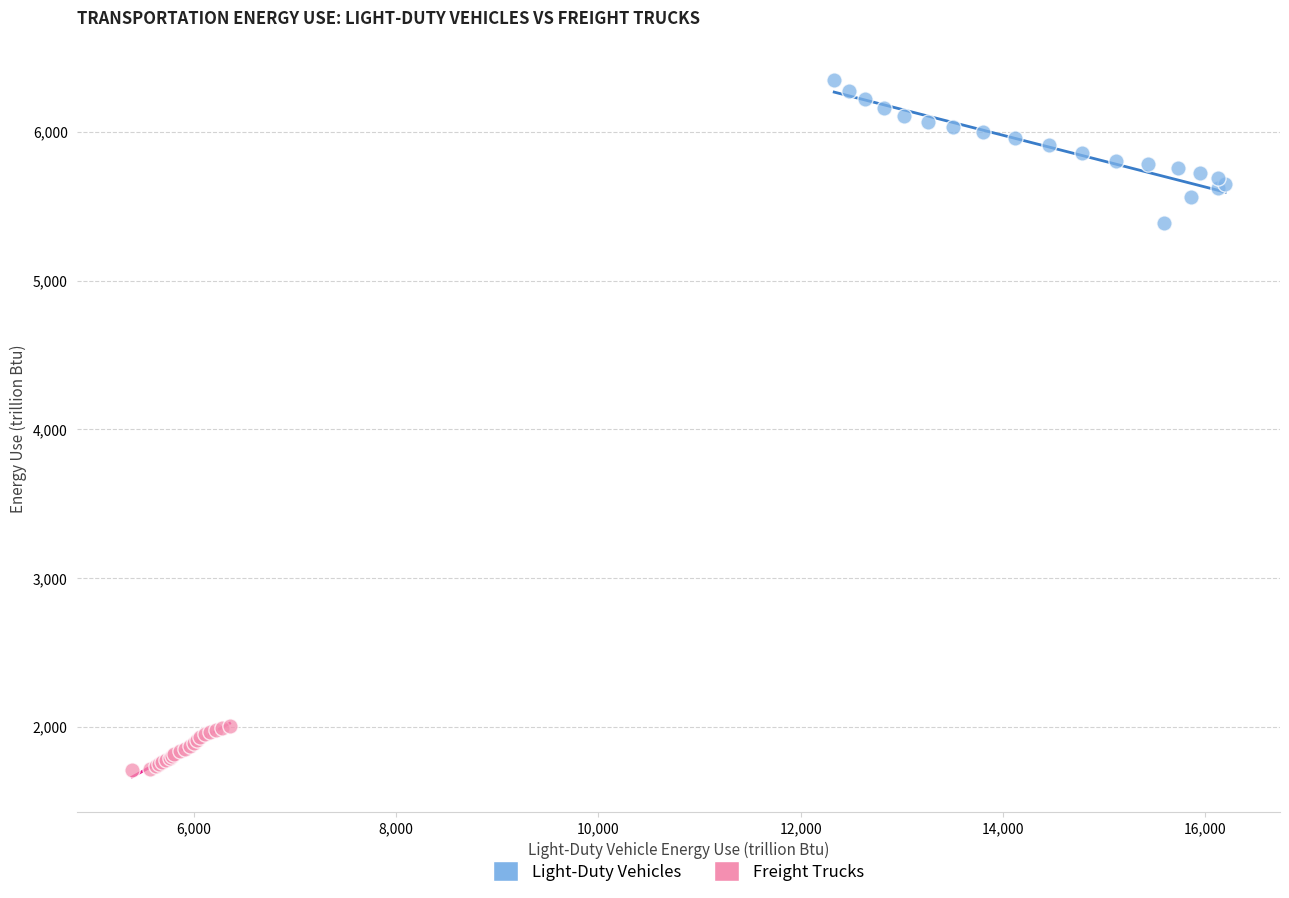

Which series contains the lowest Y value?

Freight Trucks